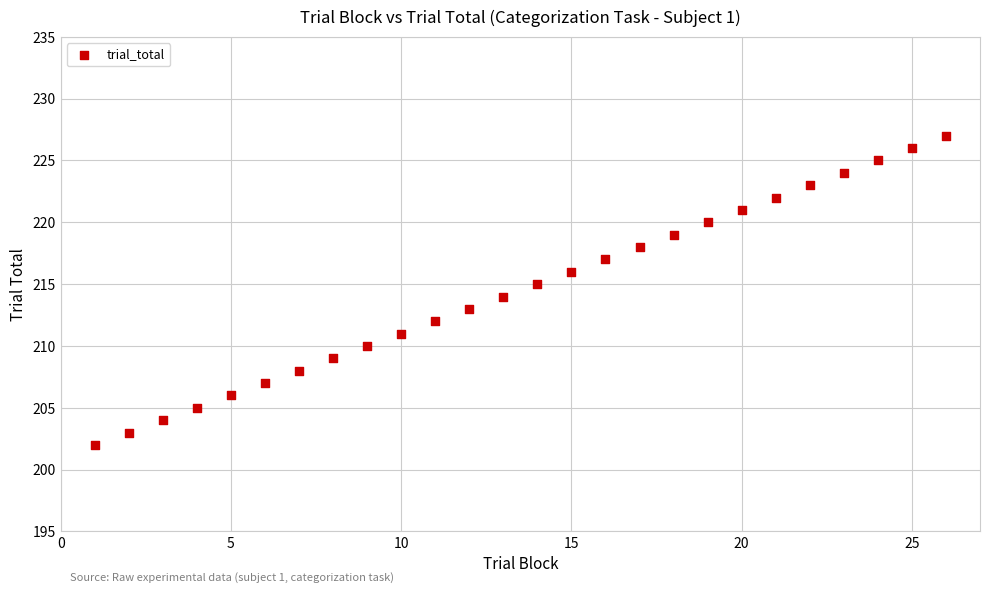

What is the range of Y values (max minus min)?

25